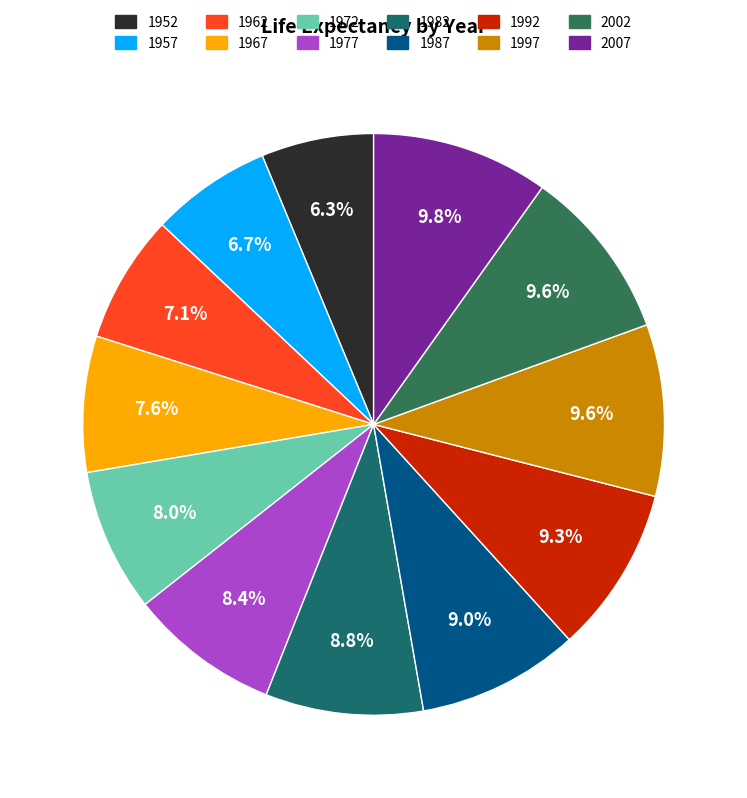

To the nearest percent, what is the average slice percentage?

8%